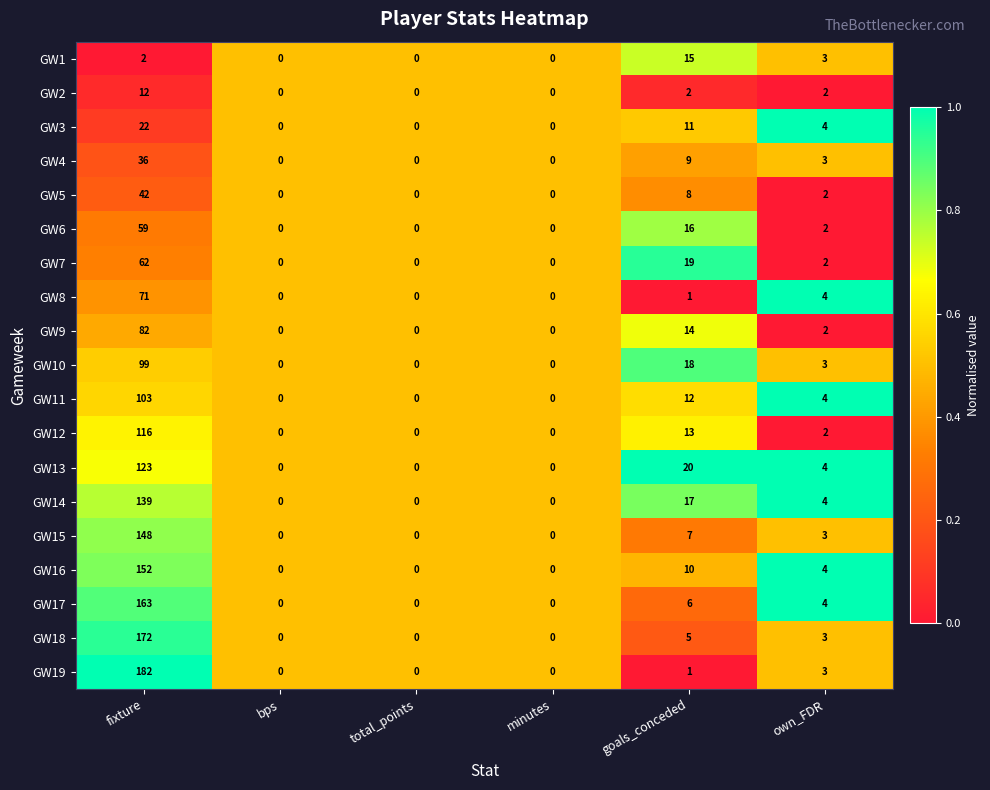

What is the total value across all series at goals_conceded?

204